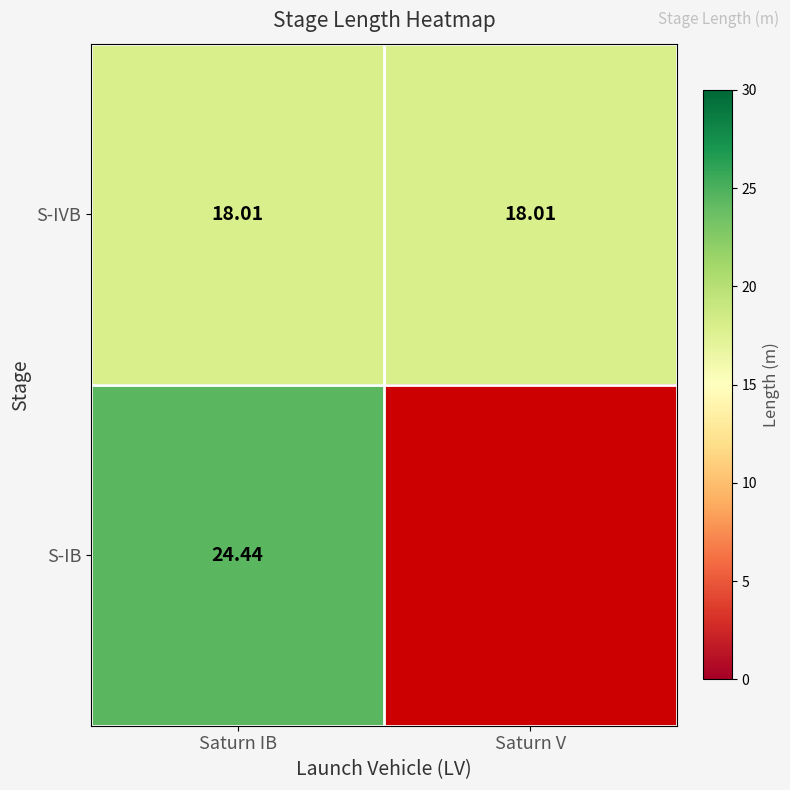

Is it true that S-IVB equals 18.0 at Saturn IB?

True